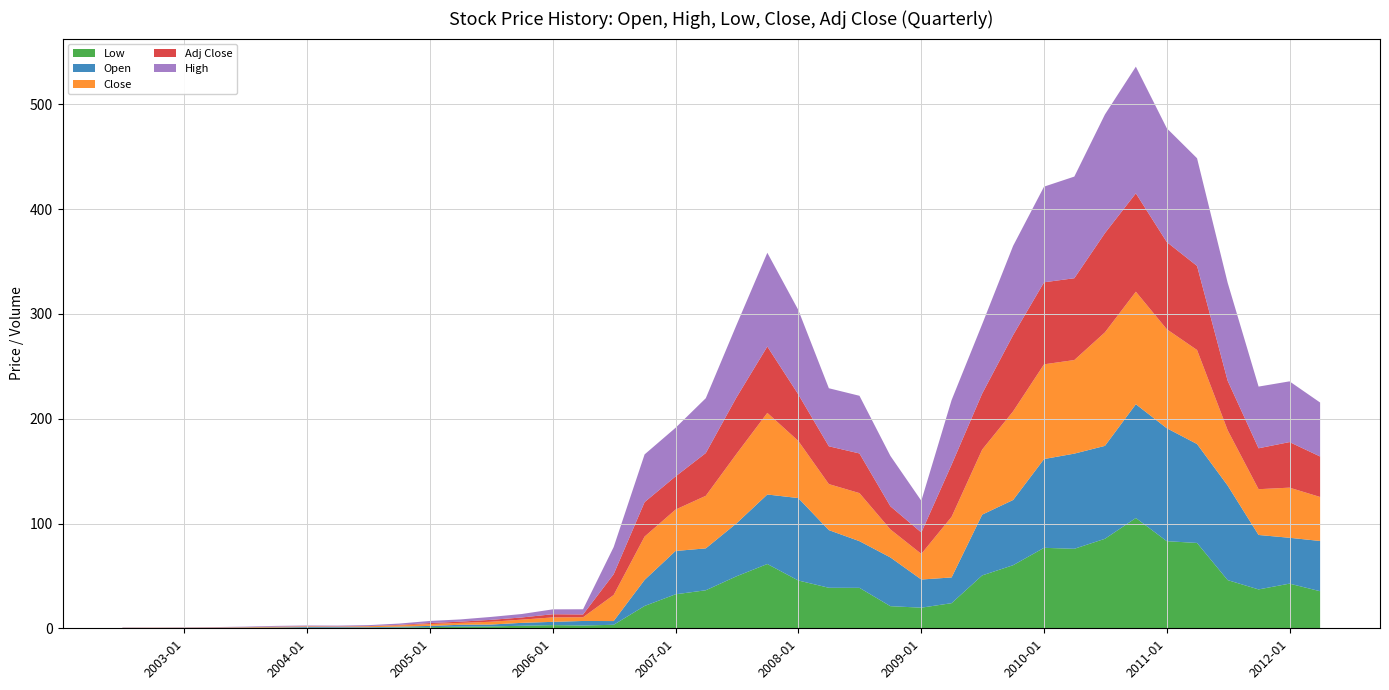

Reading left to right, list all the values displayed in this chart.

Low: 2002-07-01=0.1	2002-10-01=0.2	2003-01-01=0.2	2003-04-01=0.2	2003-07-01=0.3	2003-10-01=0.4	2004-01-01=0.5	2004-04-01=0.5	2004-07-01=0.5	2004-10-01=0.8	2005-01-01=1.1	2005-04-01=1.6	2005-07-01=1.8	2005-10-01=2.4	2006-01-01=3.0	2006-04-01=2.7	2006-07-01=3.4	2006-10-01=21.3	2007-01-01=32.4	2007-04-01=36.3	2007-07-01=49.6	2007-10-01=61.4	2008-01-01=45.6	2008-04-01=38.7	2008-07-01=38.6	2008-10-01=21.1	2009-01-01=19.7	2009-04-01=24.0	2009-07-01=50.5	2009-10-01=60.2	2010-01-01=76.8	2010-04-01=75.9	2010-07-01=85.4	2010-10-01=105.3	2011-01-01=83.1	2011-04-01=81.5	2011-07-01=46.0	2011-10-01=37.1	2012-01-01=42.6	2012-04-01=35.4
Open: 2002-07-01=0.2	2002-10-01=0.2	2003-01-01=0.2	2003-04-01=0.2	2003-07-01=0.3	2003-10-01=0.4	2004-01-01=0.7	2004-04-01=0.6	2004-07-01=0.5	2004-10-01=0.8	2005-01-01=1.2	2005-04-01=1.8	2005-07-01=1.8	2005-10-01=2.8	2006-01-01=3.1	2006-04-01=4.3	2006-07-01=3.6	2006-10-01=24.9	2007-01-01=41.3	2007-04-01=40.0	2007-07-01=50.5	2007-10-01=66.3	2008-01-01=78.7	2008-04-01=55.0	2008-07-01=44.5	2008-10-01=46.5	2009-01-01=26.9	2009-04-01=24.5	2009-07-01=58.0	2009-10-01=62.3	2010-01-01=84.7	2010-04-01=90.8	2010-07-01=88.7	2010-10-01=108.6	2011-01-01=107.8	2011-04-01=94.4	2011-07-01=90.3	2011-10-01=52.0	2012-01-01=43.8	2012-04-01=48.0
Close: 2002-07-01=0.2	2002-10-01=0.2	2003-01-01=0.2	2003-04-01=0.3	2003-07-01=0.4	2003-10-01=0.7	2004-01-01=0.6	2004-04-01=0.5	2004-07-01=0.9	2004-10-01=1.2	2005-01-01=1.7	2005-04-01=1.8	2005-07-01=2.7	2005-10-01=3.1	2006-01-01=4.2	2006-04-01=3.5	2006-07-01=24.9	2006-10-01=41.3	2007-01-01=39.5	2007-04-01=50.2	2007-07-01=66.3	2007-10-01=77.9	2008-01-01=54.5	2008-04-01=43.9	2008-07-01=45.9	2008-10-01=26.7	2009-01-01=24.4	2009-04-01=57.8	2009-07-01=62.1	2009-10-01=84.6	2010-01-01=90.4	2010-04-01=89.3	2010-07-01=108.3	2010-10-01=107.4	2011-01-01=94.5	2011-04-01=89.7	2011-07-01=52.8	2011-10-01=43.7	2012-01-01=47.8	2012-04-01=42.0
Adj Close: 2002-07-01=0.0	2002-10-01=0.0	2003-01-01=0.0	2003-04-01=0.0	2003-07-01=0.0	2003-10-01=0.1	2004-01-01=0.1	2004-04-01=0.1	2004-07-01=0.2	2004-10-01=0.5	2005-01-01=1.0	2005-04-01=1.2	2005-07-01=1.8	2005-10-01=2.1	2006-01-01=3.0	2006-04-01=2.7	2006-07-01=19.8	2006-10-01=32.9	2007-01-01=31.7	2007-04-01=40.8	2007-07-01=53.9	2007-10-01=63.3	2008-01-01=44.5	2008-04-01=36.1	2008-07-01=37.9	2008-10-01=22.1	2009-01-01=20.4	2009-04-01=49.8	2009-07-01=53.4	2009-10-01=72.8	2010-01-01=78.3	2010-04-01=78.1	2010-07-01=94.7	2010-10-01=93.9	2011-01-01=83.2	2011-04-01=80.2	2011-07-01=47.2	2011-10-01=39.1	2012-01-01=43.5	2012-04-01=38.7
High: 2002-07-01=0.2	2002-10-01=0.2	2003-01-01=0.3	2003-04-01=0.4	2003-07-01=0.5	2003-10-01=0.7	2004-01-01=0.7	2004-04-01=0.8	2004-07-01=0.9	2004-10-01=1.2	2005-01-01=2.0	2005-04-01=2.1	2005-07-01=2.8	2005-10-01=3.3	2006-01-01=4.6	2006-04-01=4.9	2006-07-01=25.9	2006-10-01=45.5	2007-01-01=46.4	2007-04-01=52.3	2007-07-01=69.0	2007-10-01=89.5	2008-01-01=80.6	2008-04-01=55.4	2008-07-01=55.0	2008-10-01=48.1	2009-01-01=30.3	2009-04-01=61.7	2009-07-01=66.2	2009-10-01=85.1	2010-01-01=91.3	2010-04-01=97.0	2010-07-01=113.2	2010-10-01=120.9	2011-01-01=108.6	2011-04-01=102.8	2011-07-01=93.5	2011-10-01=58.9	2012-01-01=58.0	2012-04-01=51.5